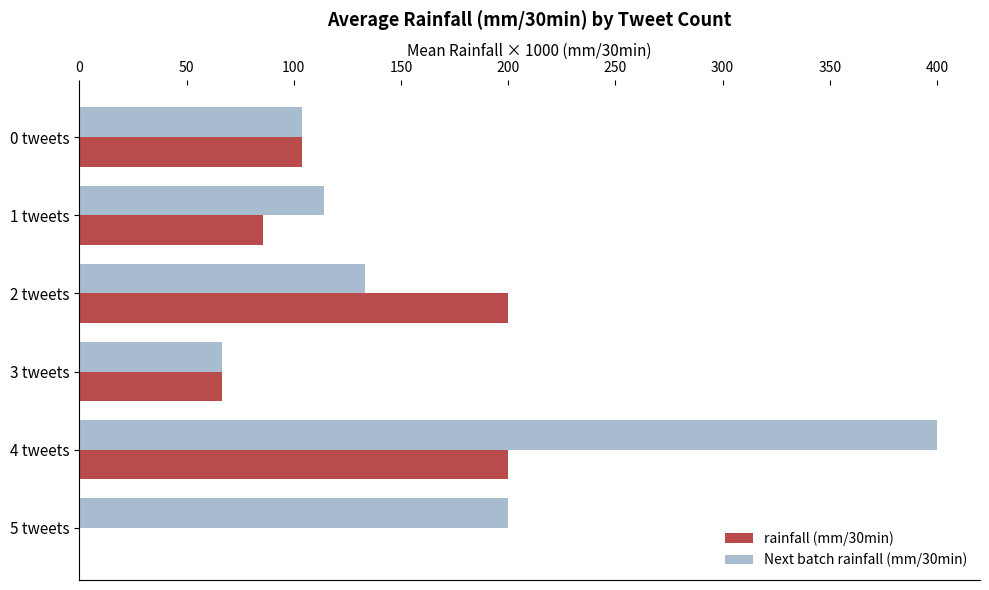

The rainfall (mm/30min) series shows 43.2 at 0 tweets. True or false?

False